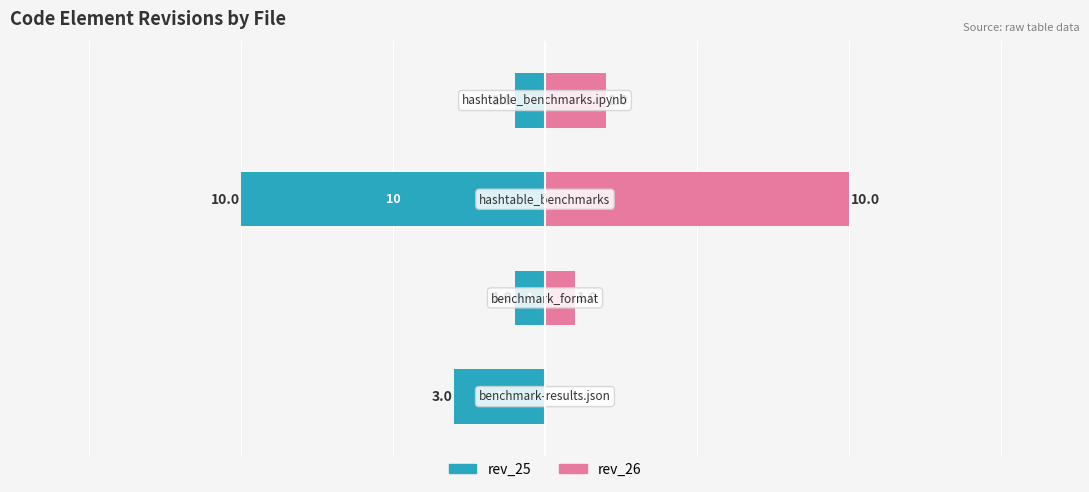

The rev_26 series shows 0 at 0. True or false?

True